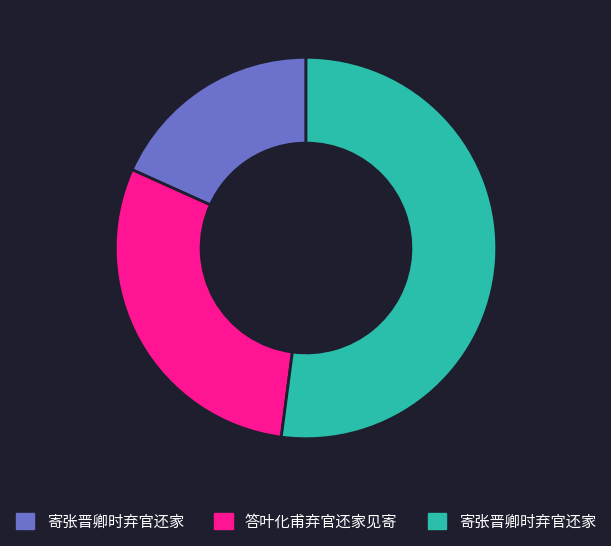

How many segments does this pie chart have?

3